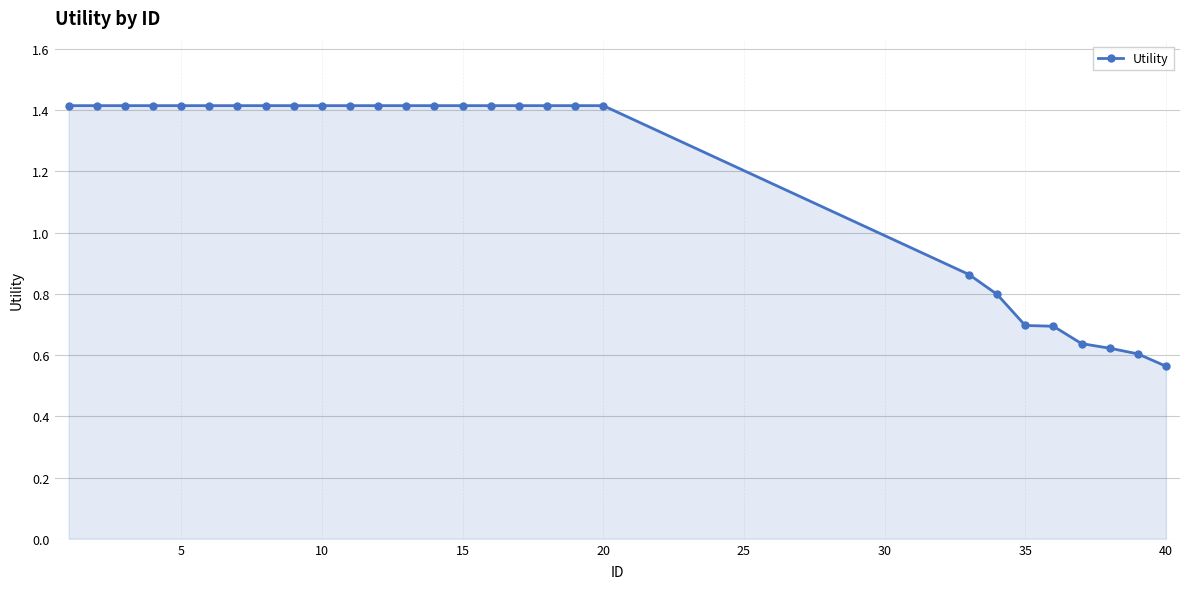

What is the value of the 11th point from the left?

1.4